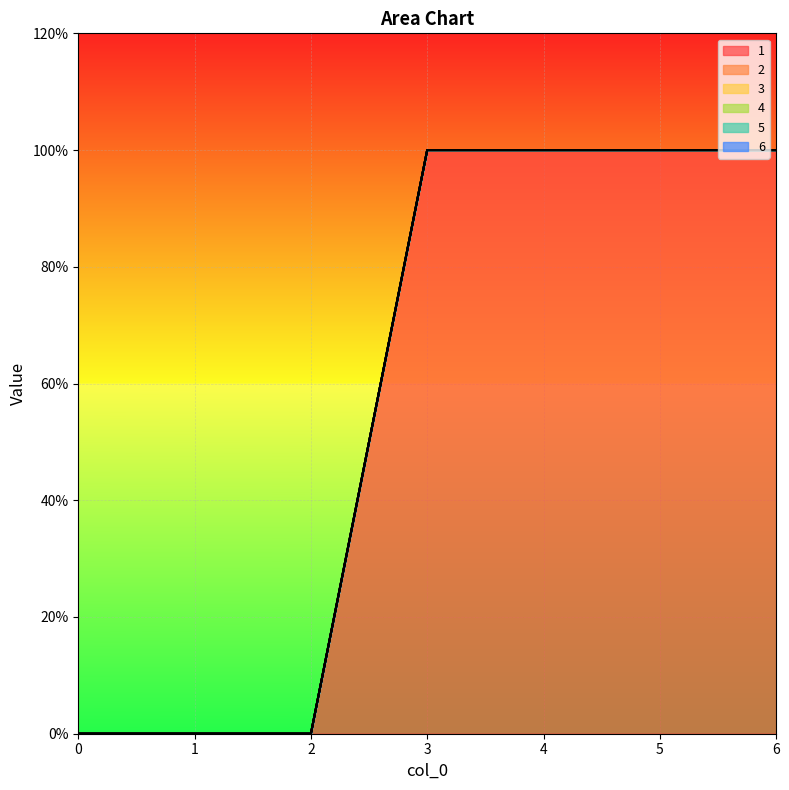

Reading left to right, what are all the values shown in this chart?

1: 0=0	1=0	2=0	3=1	4=1	5=1	6=1
2: 0=0	1=0	2=0	3=0	4=0	5=0	6=0
3: 0=0	1=0	2=0	3=0	4=0	5=0	6=0
4: 0=0	1=0	2=0	3=0	4=0	5=0	6=0
5: 0=0	1=0	2=0	3=0	4=0	5=0	6=0
6: 0=0	1=0	2=0	3=0	4=0	5=0	6=0